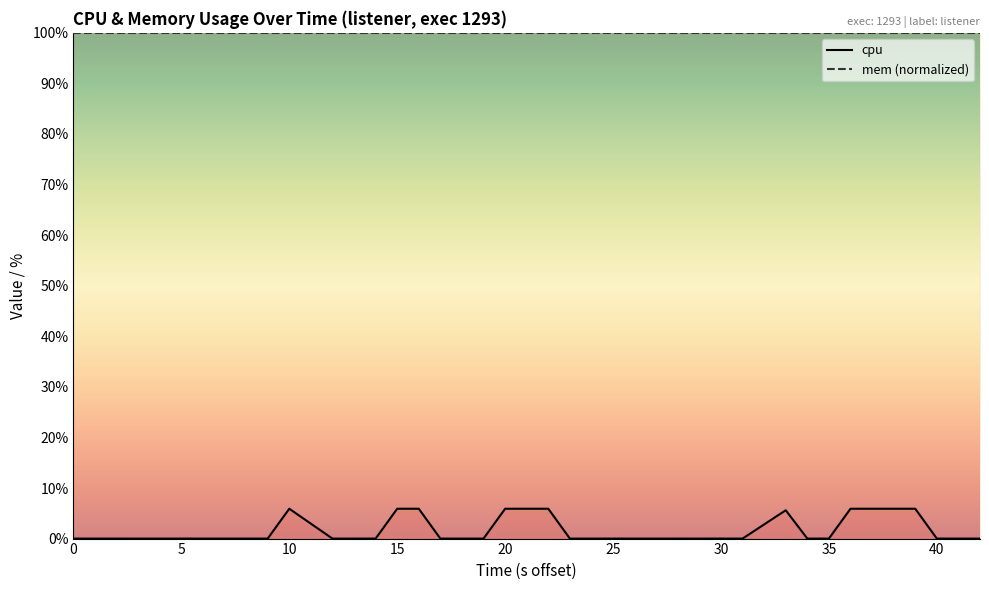

What is the highest value of the cpu series?

5.9